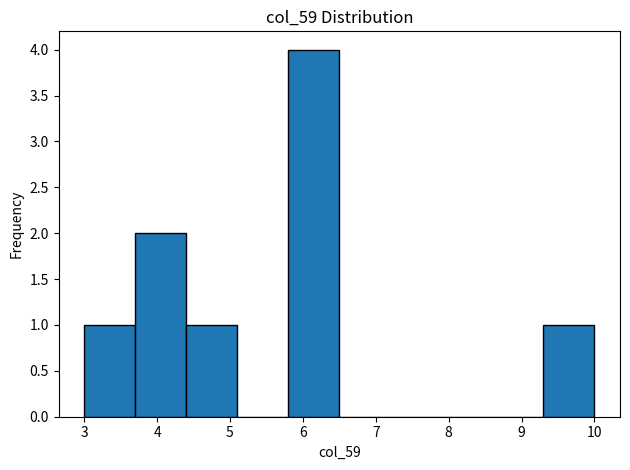

Reading left to right, list every bar in this chart as the range it spans on the x-axis followed by its height. The values are not printed on the chart, so give them approximately, as read against the axis.

3.0 to 3.7: 1
3.7 to 4.4: 2
4.4 to 5.1: 1
5.1 to 5.8: 0
5.8 to 6.5: 4
6.5 to 7.2: 0
7.2 to 7.9: 0
7.9 to 8.6: 0
8.6 to 9.3: 0
9.3 to 10.0: 1